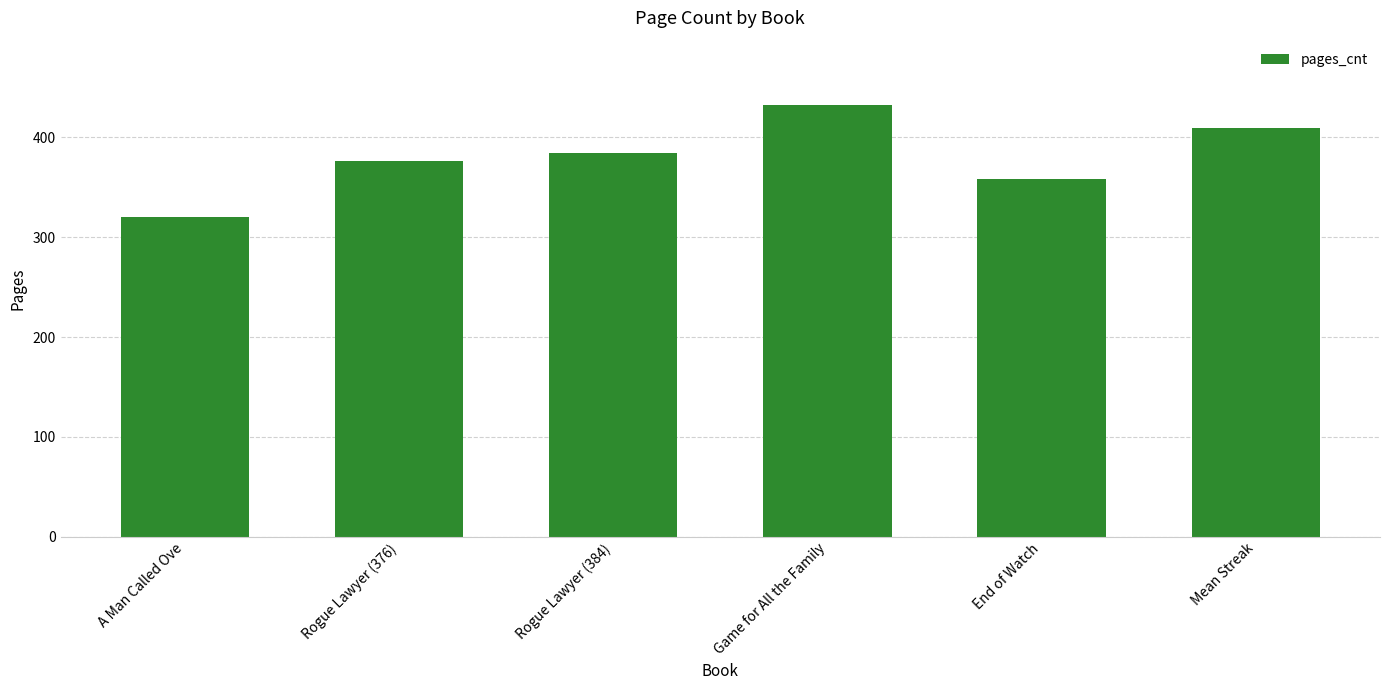

At which category does the chart reach its peak across all series?

Game for All the Family